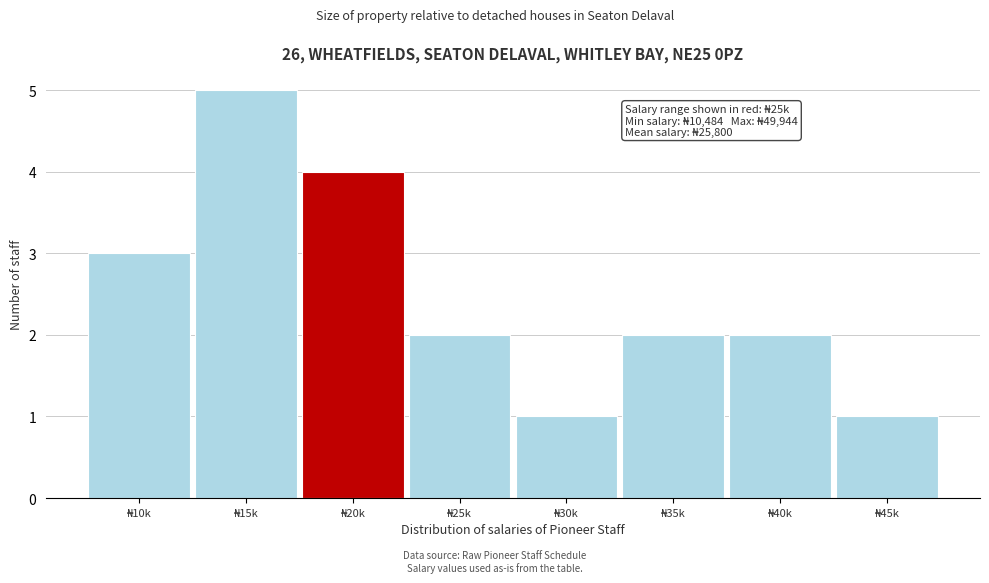

Reading left to right, transcribe all the data shown in this chart.

3	5	4	2	1	2	2	1